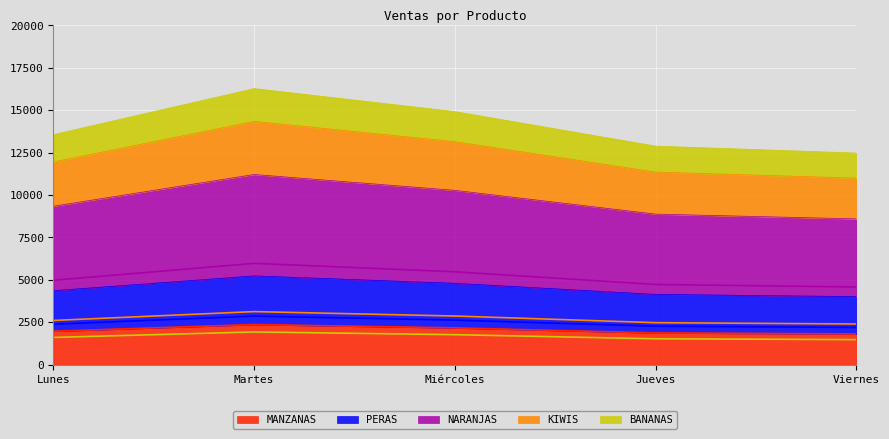

How many interior local peaks does the BANANAS series have?

1